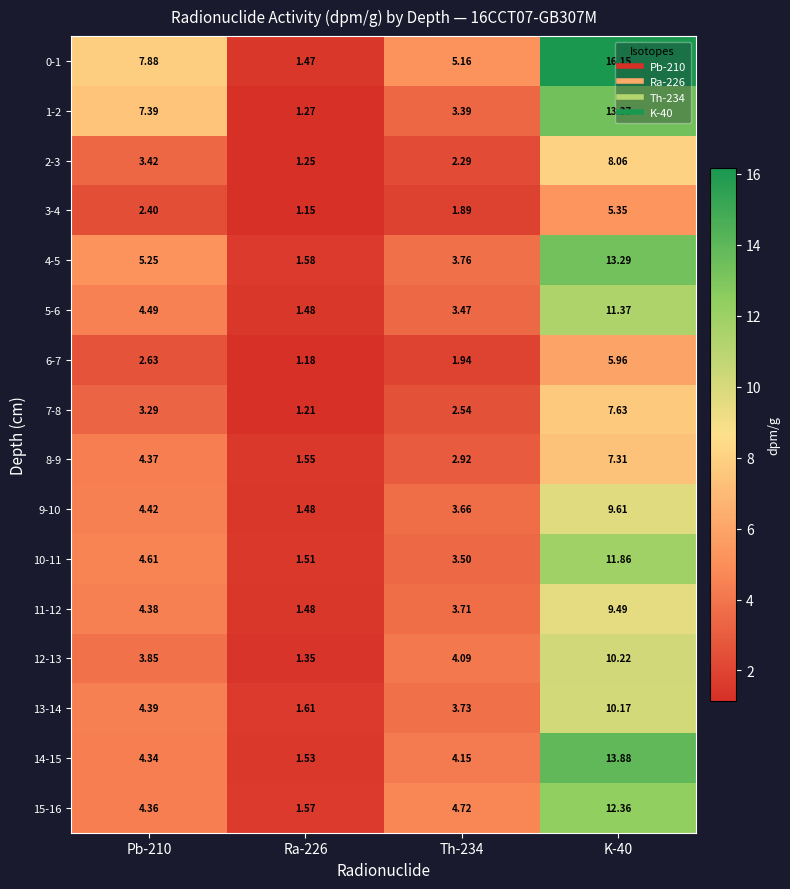

Is the value of 8-9 at Th-234 greater than the value of 3-4 at K-40?

No